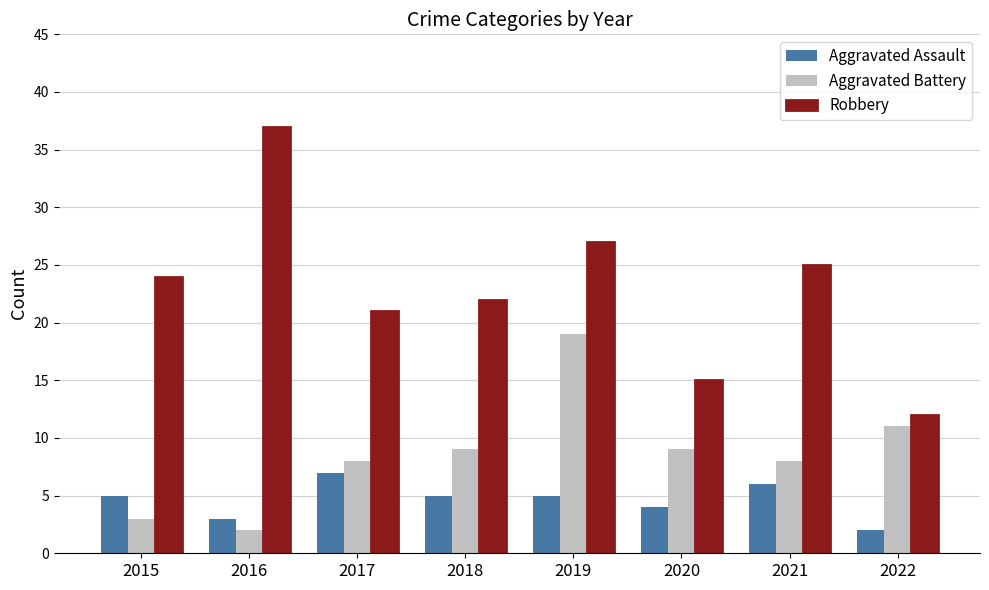

List the series in order of their overall mean, lowest first.

Aggravated Assault, Aggravated Battery, Robbery